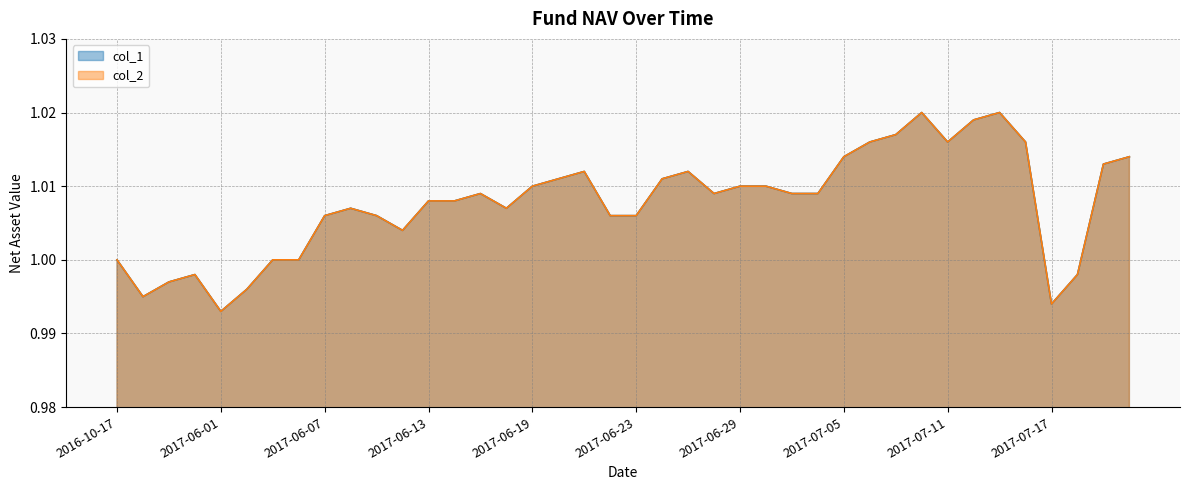

Which series has the largest range (max minus min)?

col_1